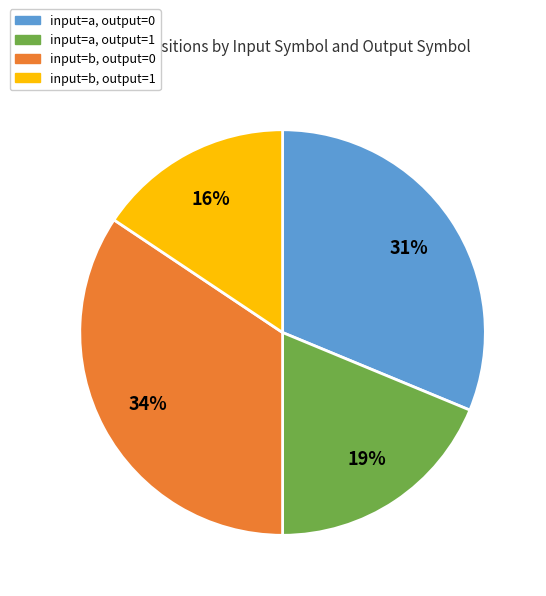

Between input=a, output=0 and input=a, output=1, which is larger?

input=a, output=0